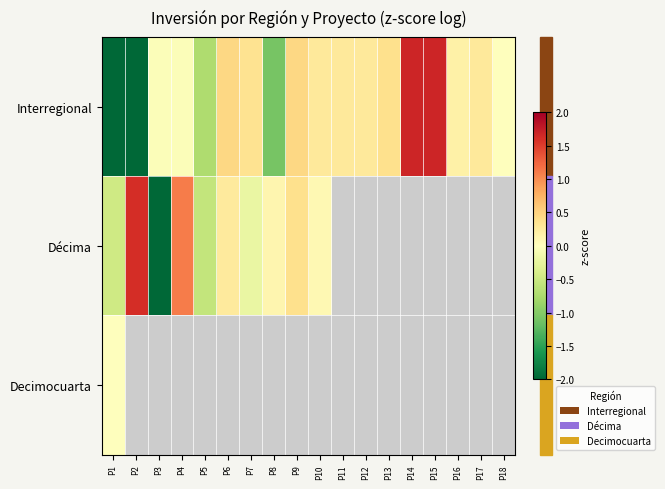

How many categories are shown in the chart?

18